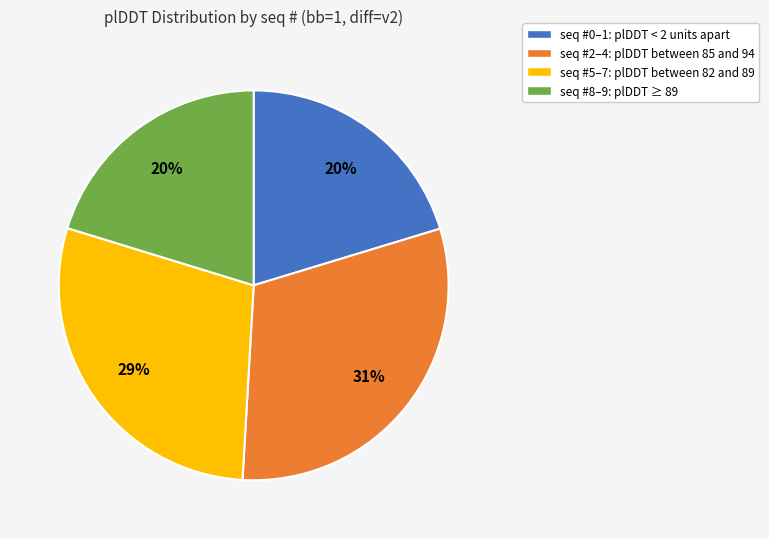

To the nearest percent, what is the average slice percentage?

25%